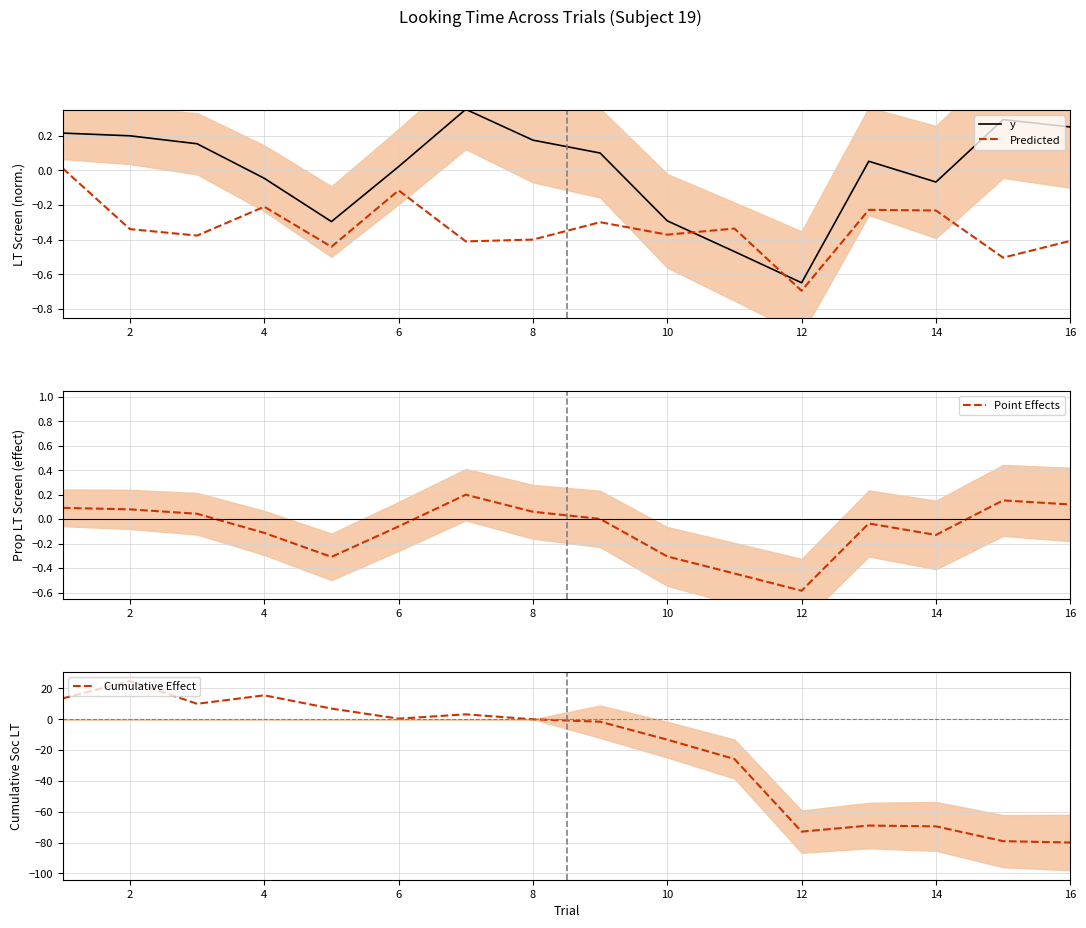

How many times do Point Effects and Predicted cross each other?

2